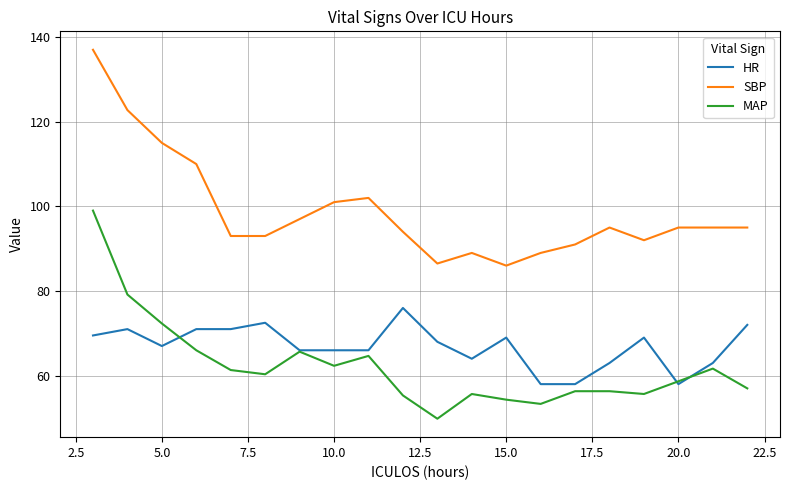

Which series has the largest total across all categories?

SBP